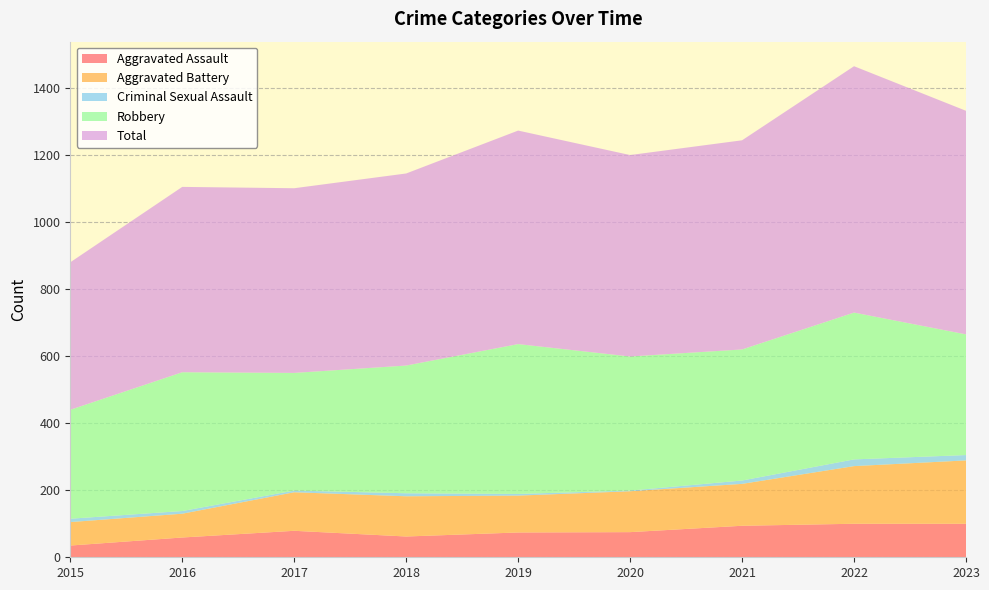

Reading left to right, extract all data points from this chart.

Aggravated Assault: 2015=35	2016=59	2017=79	2018=62	2019=74	2020=75	2021=94	2022=100	2023=100
Aggravated Battery: 2015=70	2016=71	2017=115	2018=120	2019=110	2020=122	2021=125	2022=172	2023=189
Criminal Sexual Assault: 2015=10	2016=8	2017=5	2018=9	2019=5	2020=2	2021=10	2022=20	2023=16
Robbery: 2015=325	2016=414	2017=351	2018=381	2019=447	2020=400	2021=391	2022=438	2023=360
Total: 2015=440	2016=553	2017=551	2018=573	2019=637	2020=601	2021=624	2022=735	2023=667